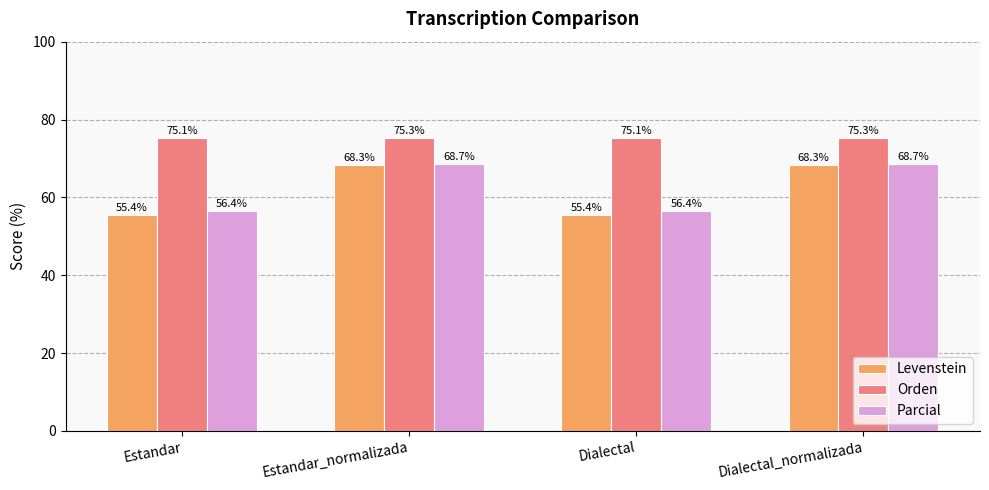

What is the label of the 2nd bar from the right?

Dialectal